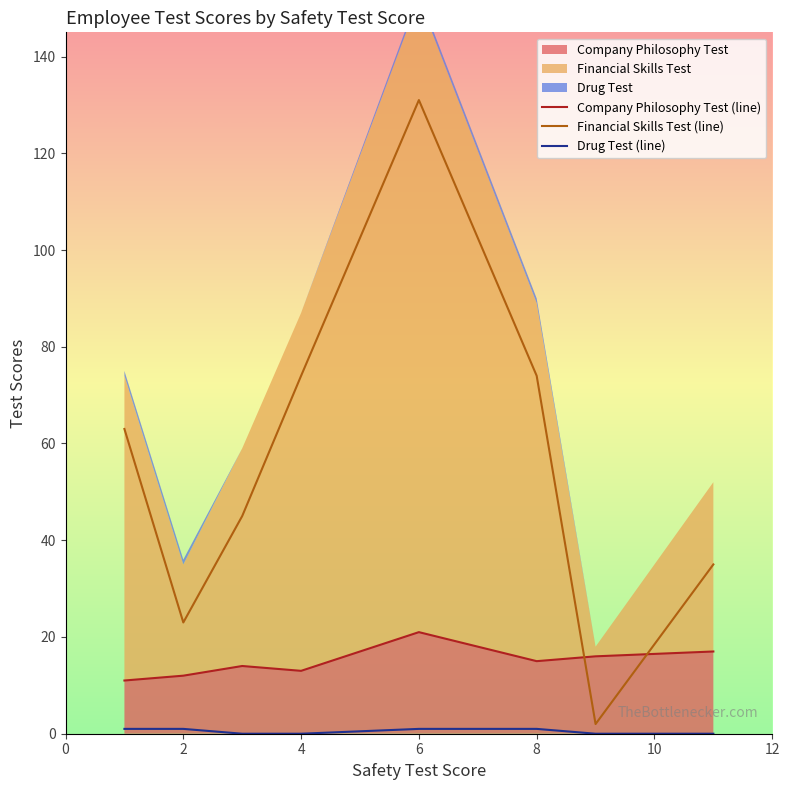

The Company Philosophy Test (line) series shows 5 at 7. True or false?

False